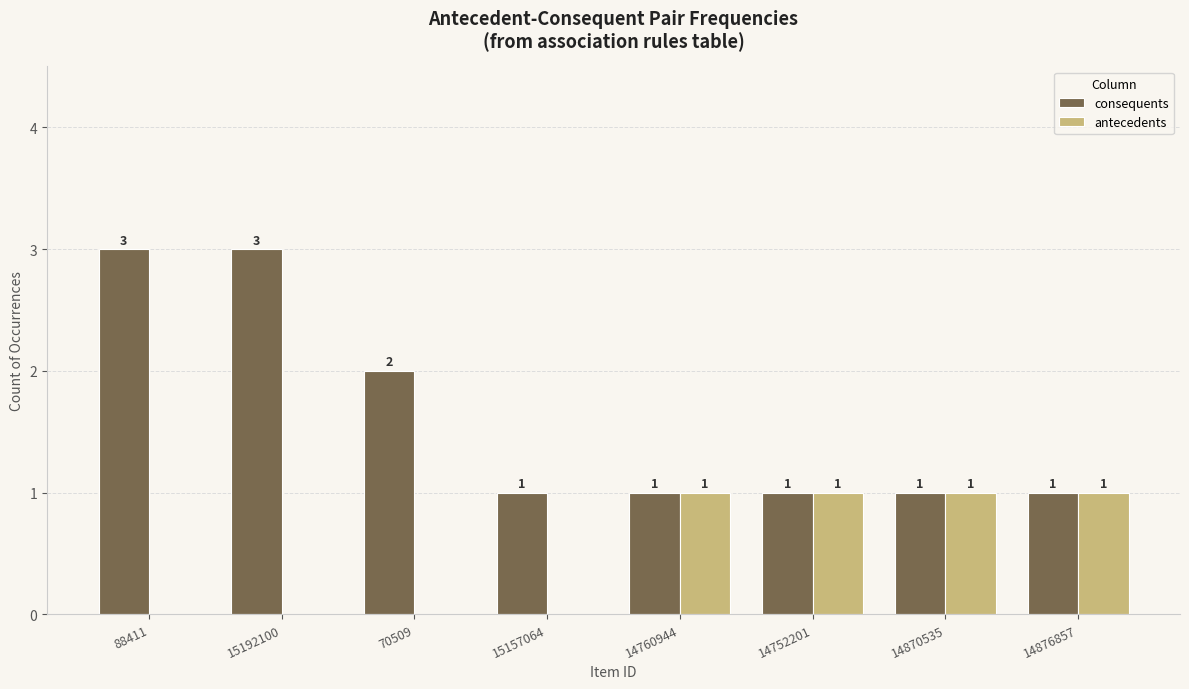

Are the bars horizontal?

No